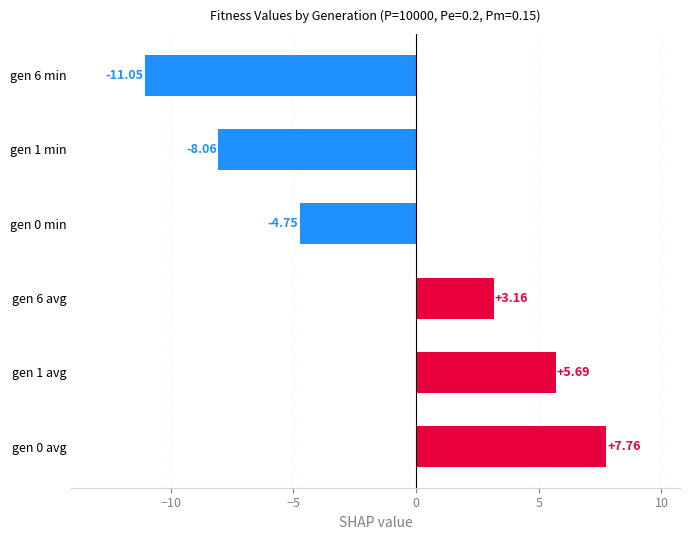

Which label corresponds to the smallest value in the chart?

gen 6 min